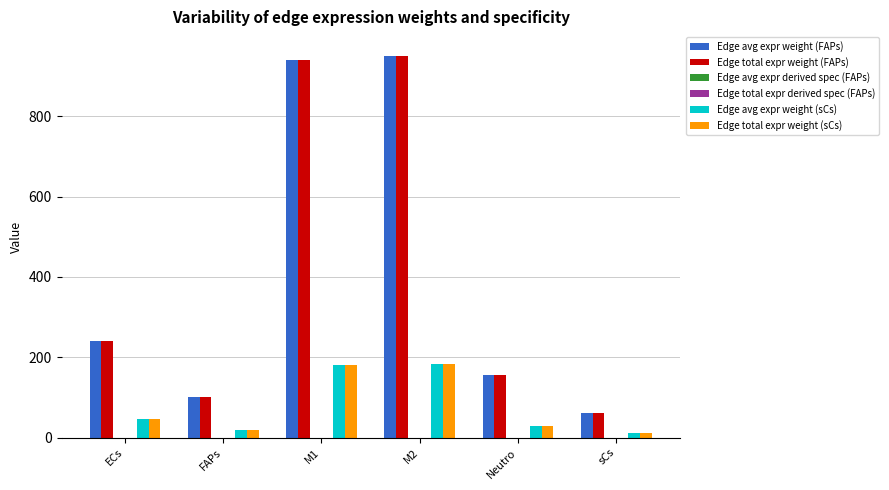

The Edge avg expr weight (FAPs) series shows 61.9 at sCs. True or false?

True